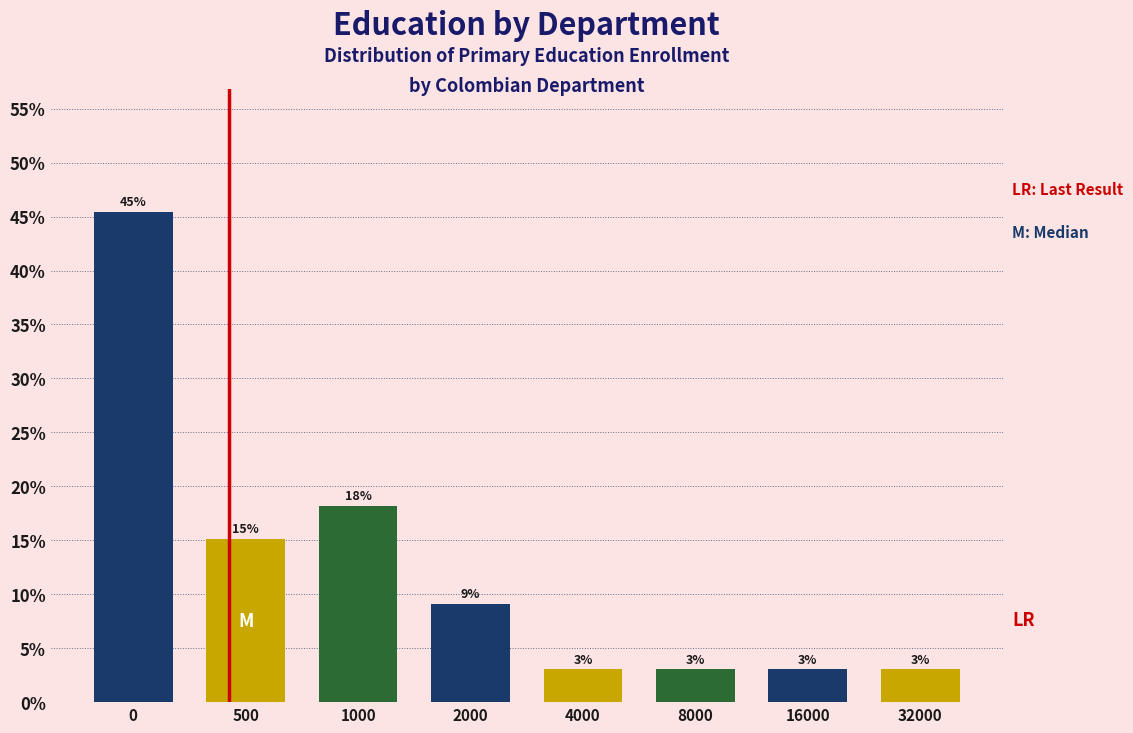

Between 500 and 32000, which is larger?

500